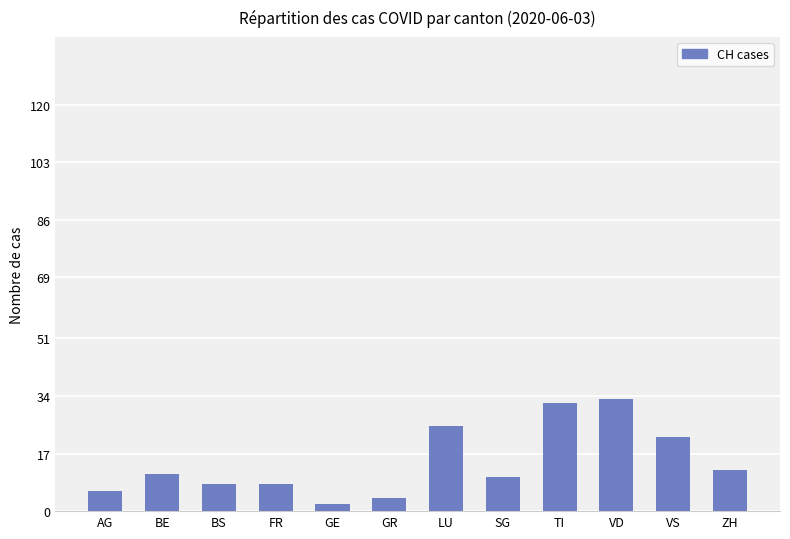

Which has a higher value, SG or VS?

VS